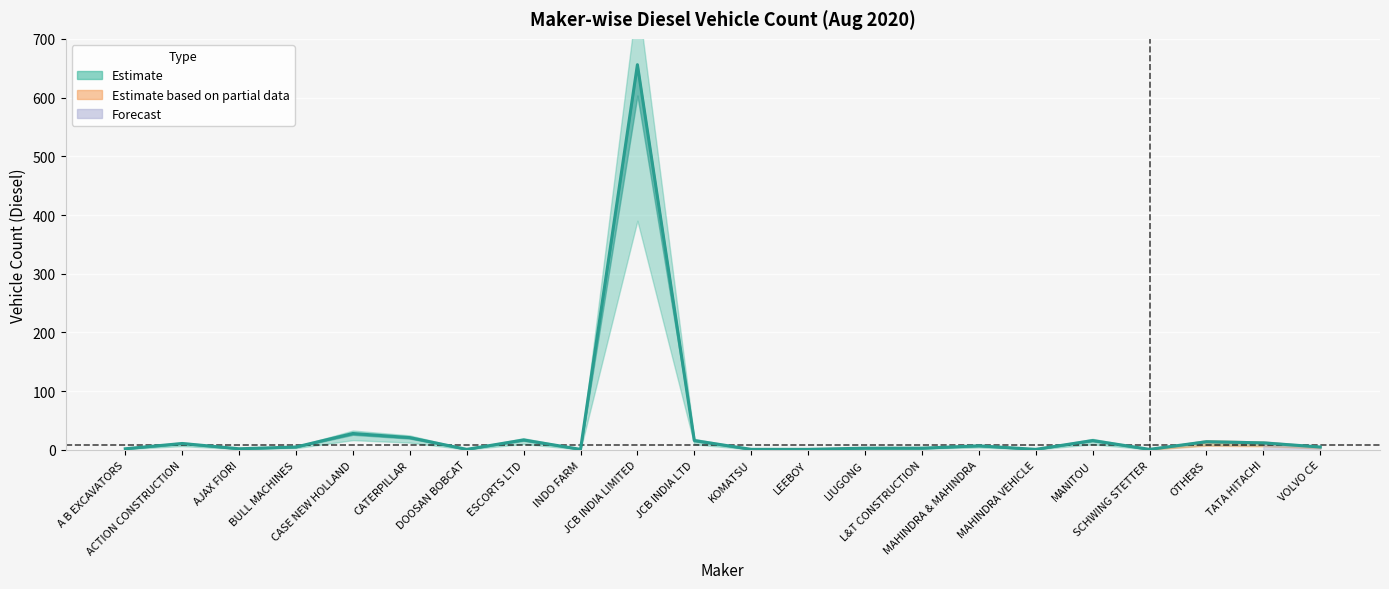

How many interior local valleys (lower than both neighbors) does the data have?

5